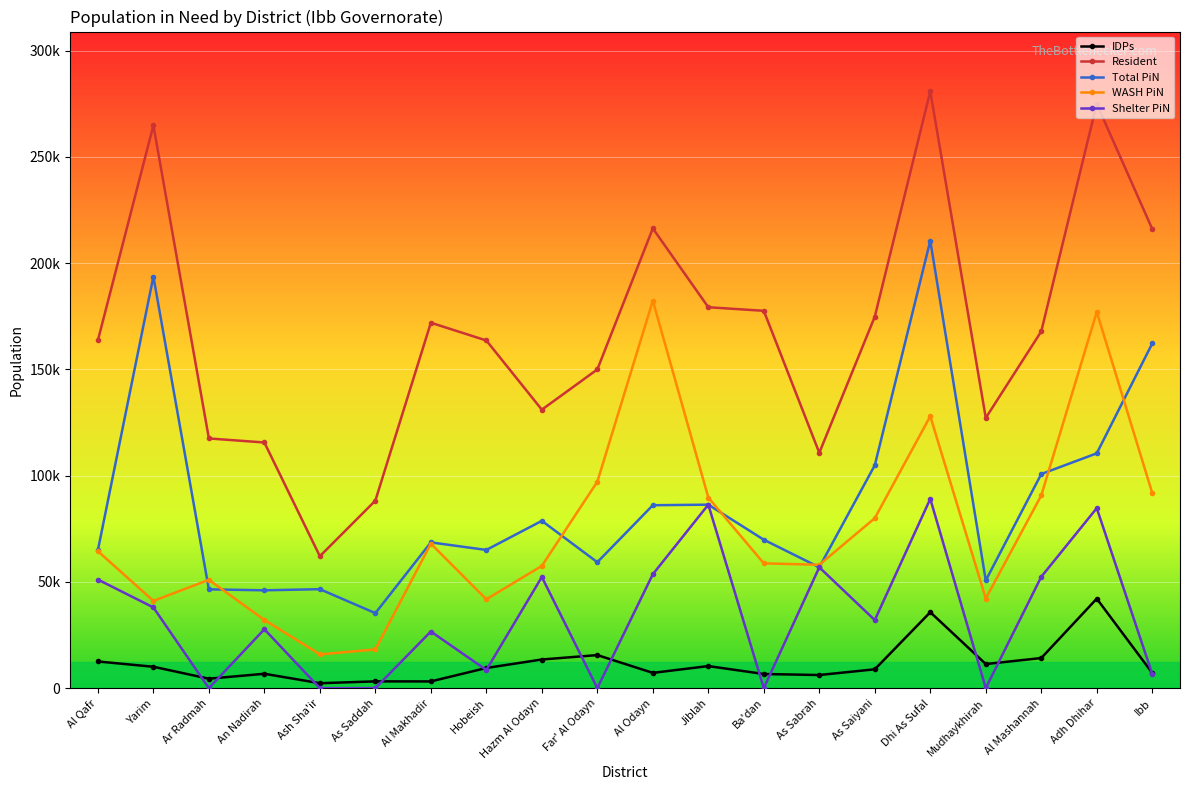

Which series has the largest range (max minus min)?

Resident